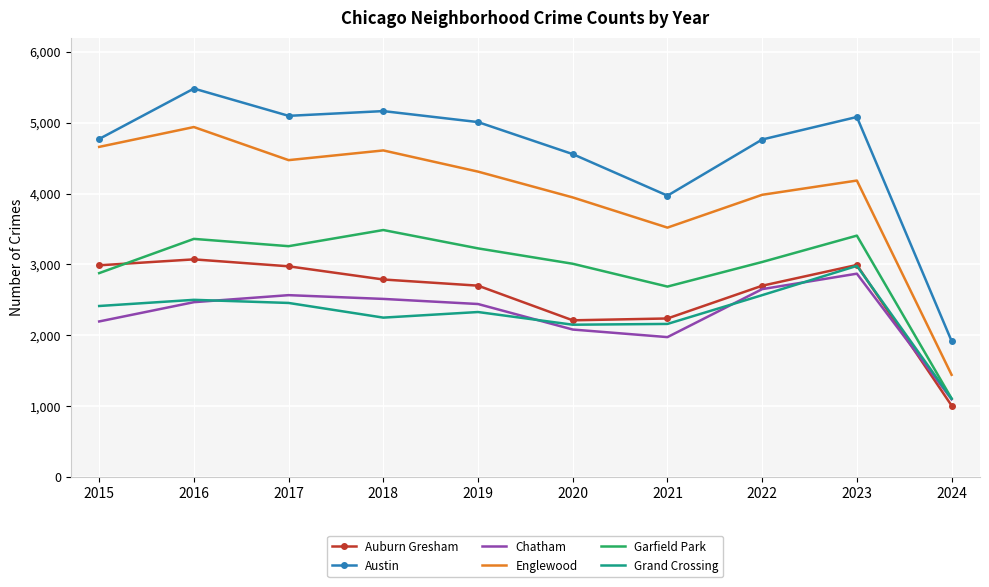

What is the greatest value displayed?

5481